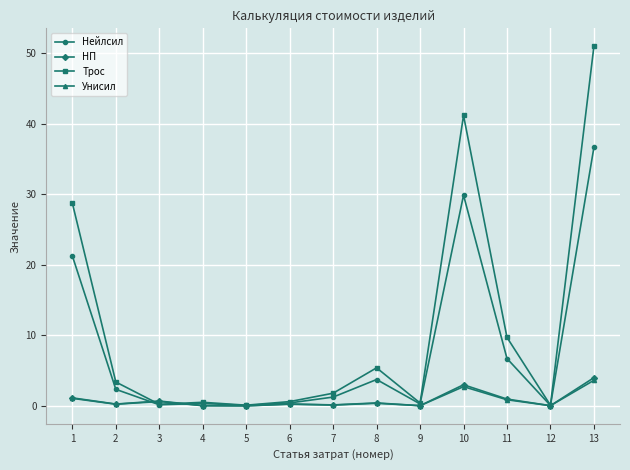

What is the average value of the НП series?

0.8